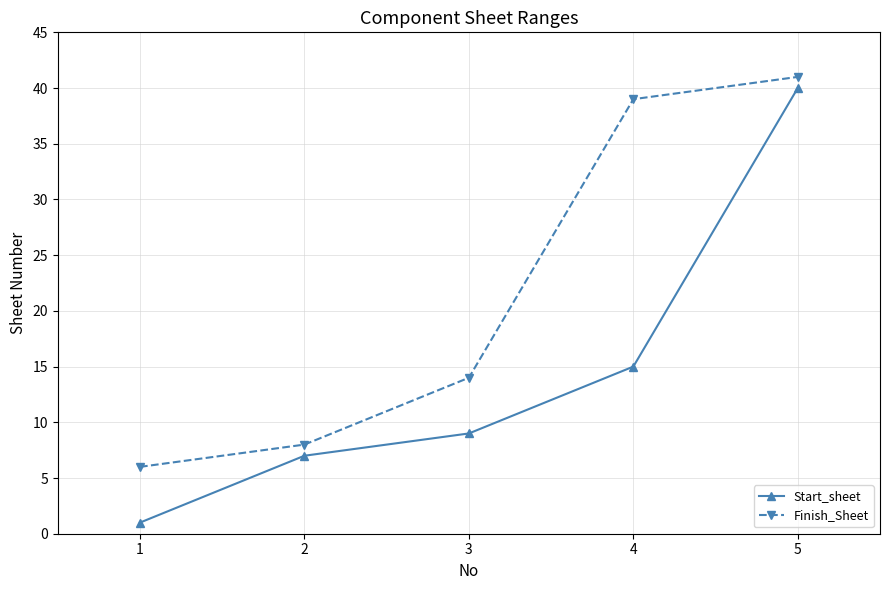

At which category is the sum across all series the highest?

5